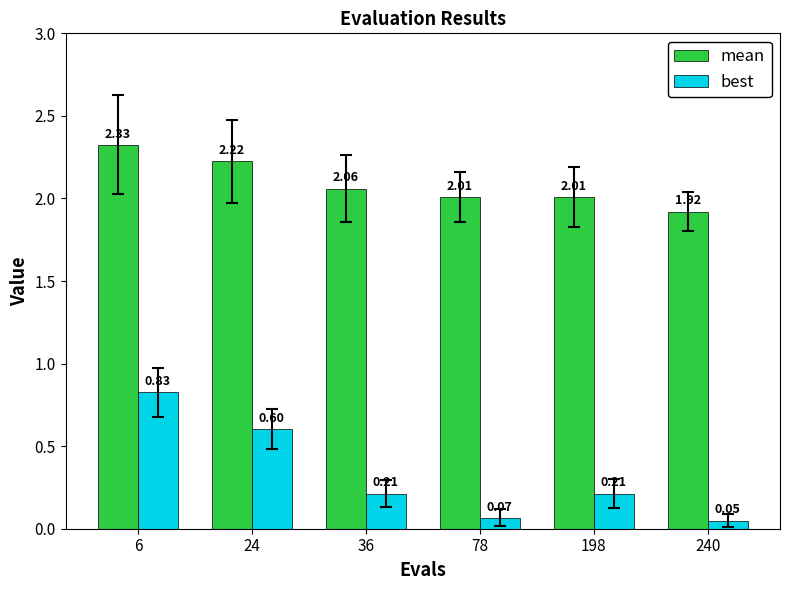

Which category has the highest value in the mean series?

6